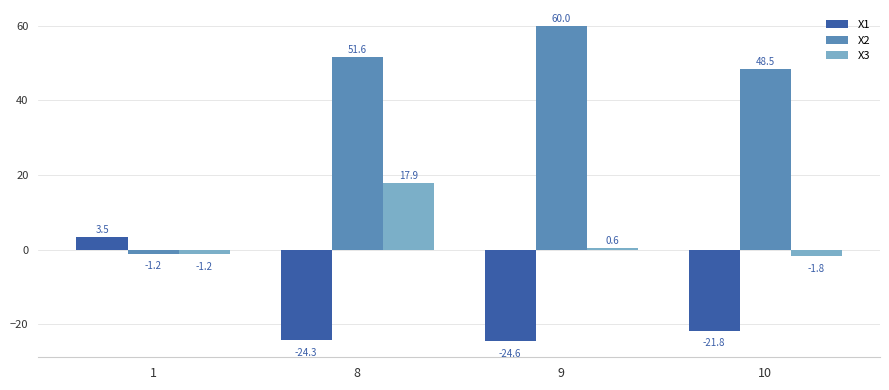

Reading left to right, what are all the values shown in this chart?

X1: 3.5	-24.3	-24.6	-21.8
X2: -1.2	51.6	60.0	48.5
X3: -1.2	17.9	0.6	-1.8